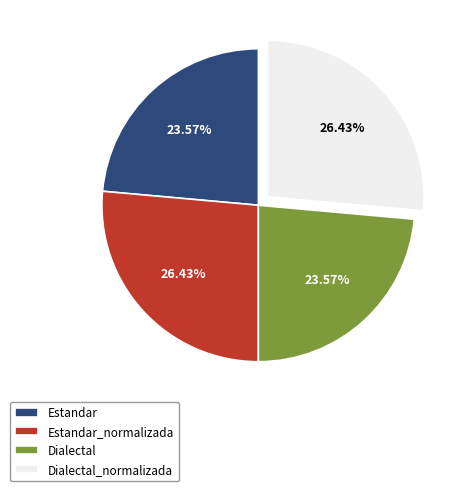

Does any single category account for the majority?

No